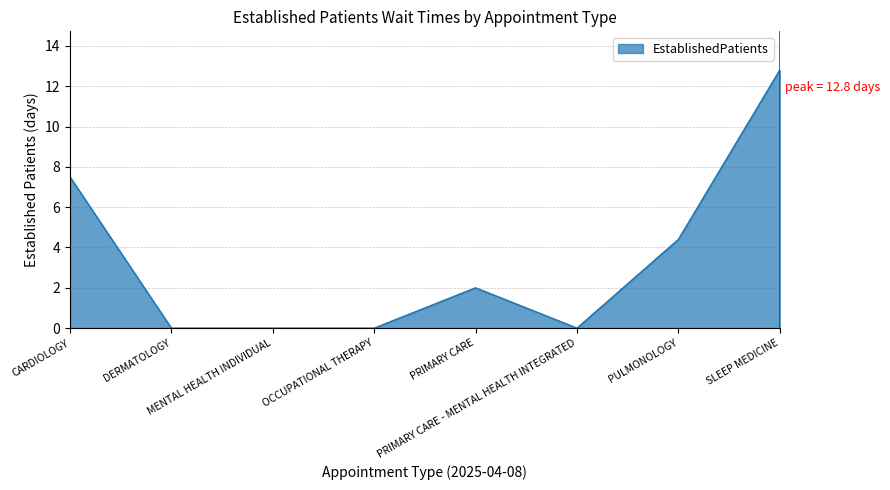

How many values are below 2?

4